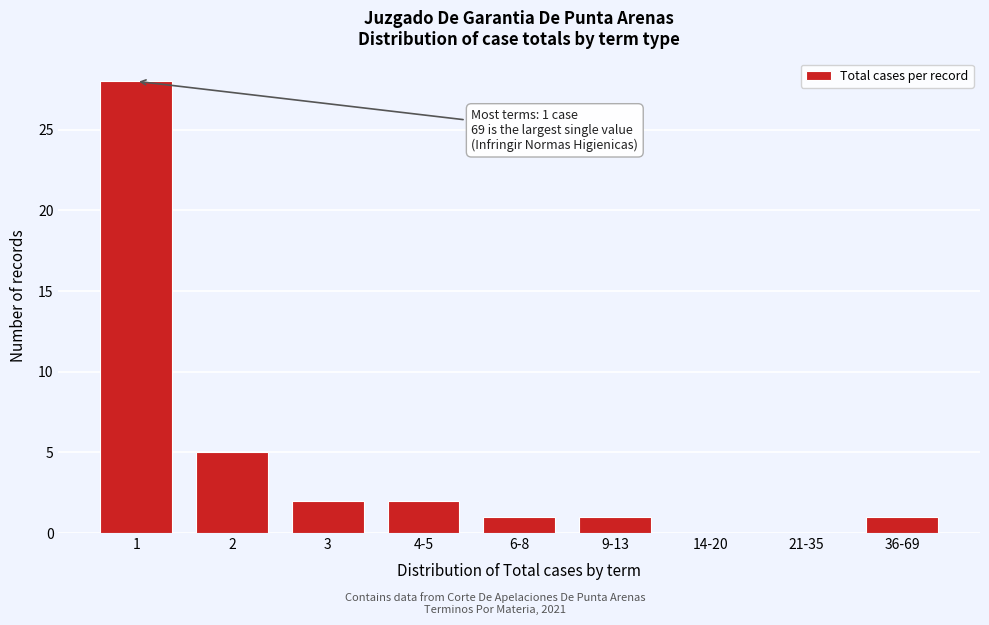

What is the change in value from 1 to 6-8?

-27